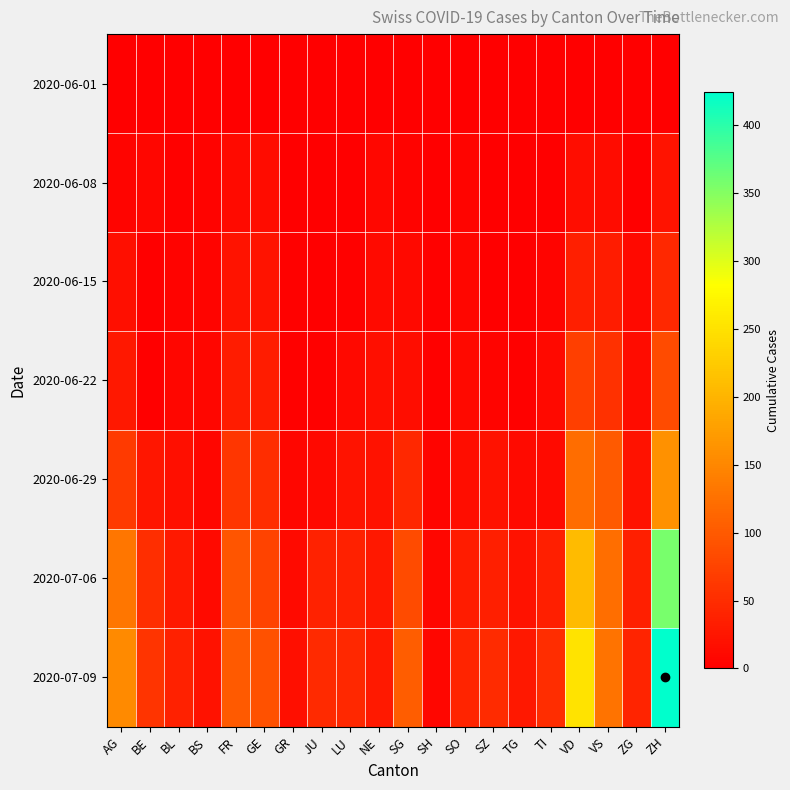

What is the difference between the highest and lowest values at TI?

50